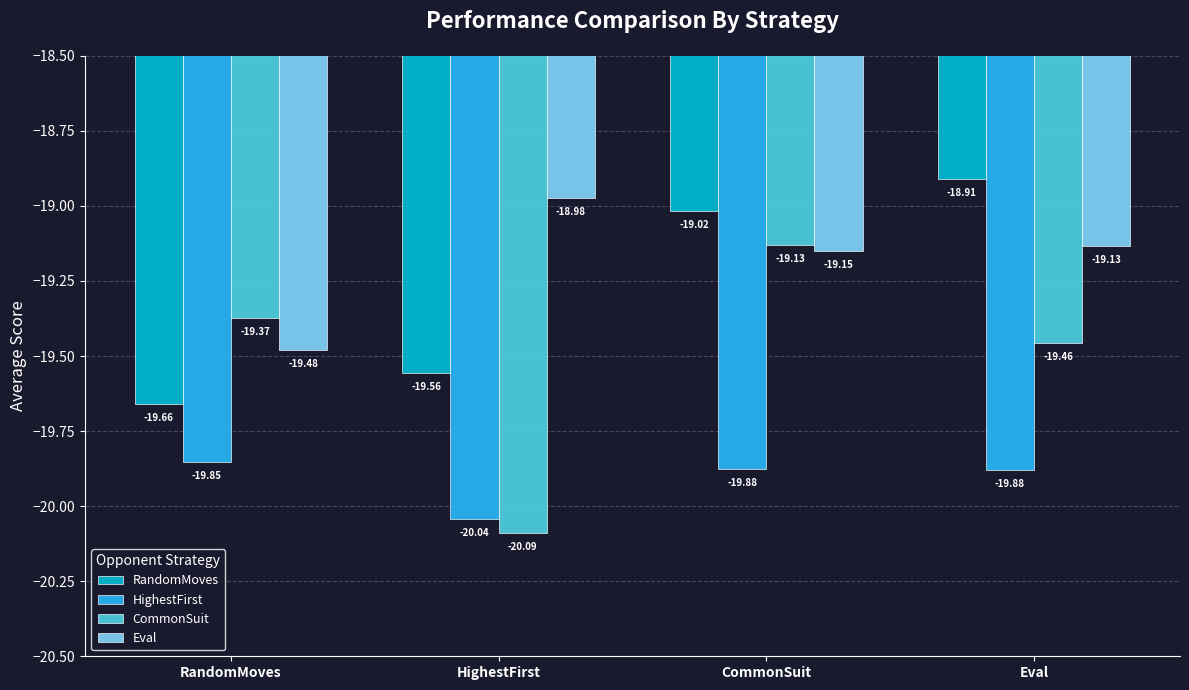

What is the label of the 2nd bar from the right?

CommonSuit